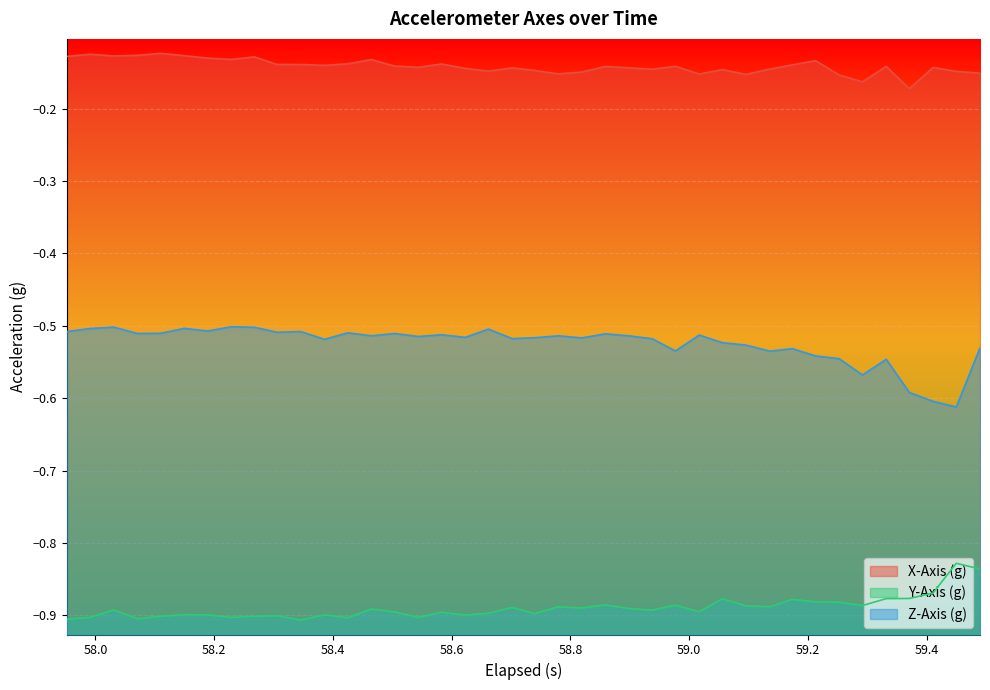

Rank the series by their maximum value, from lowest to highest.

Y-Axis (g), Z-Axis (g), X-Axis (g)